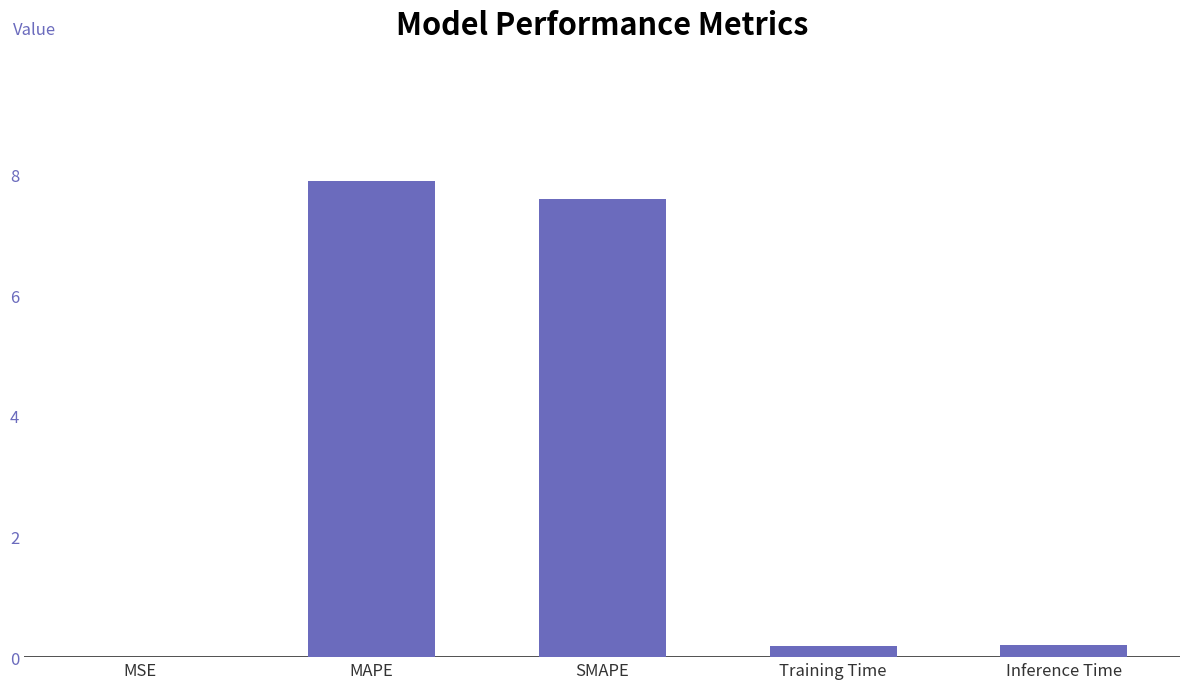

What is the change in value from MSE to Training Time?

+0.2